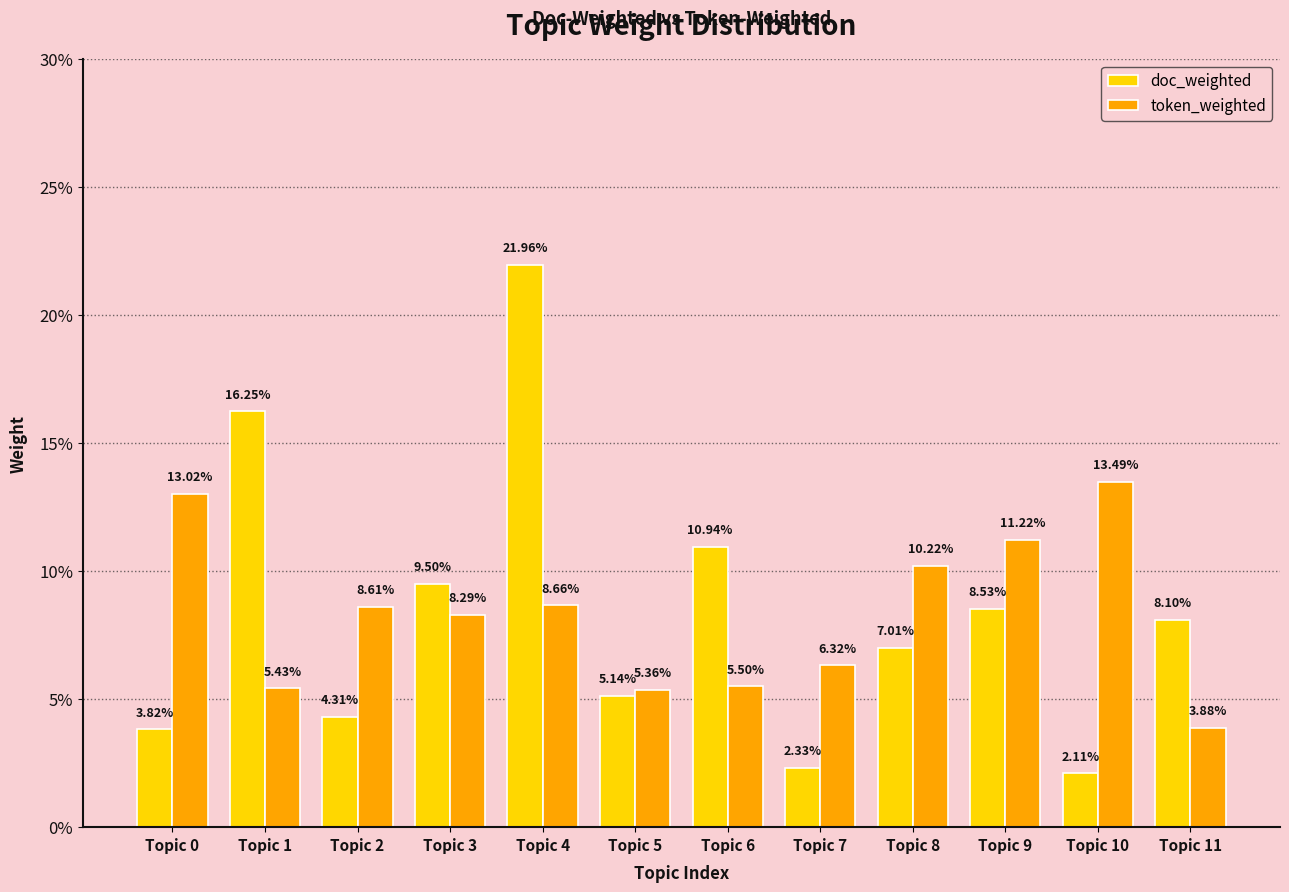

What is the maximum value shown in the chart?

0.2